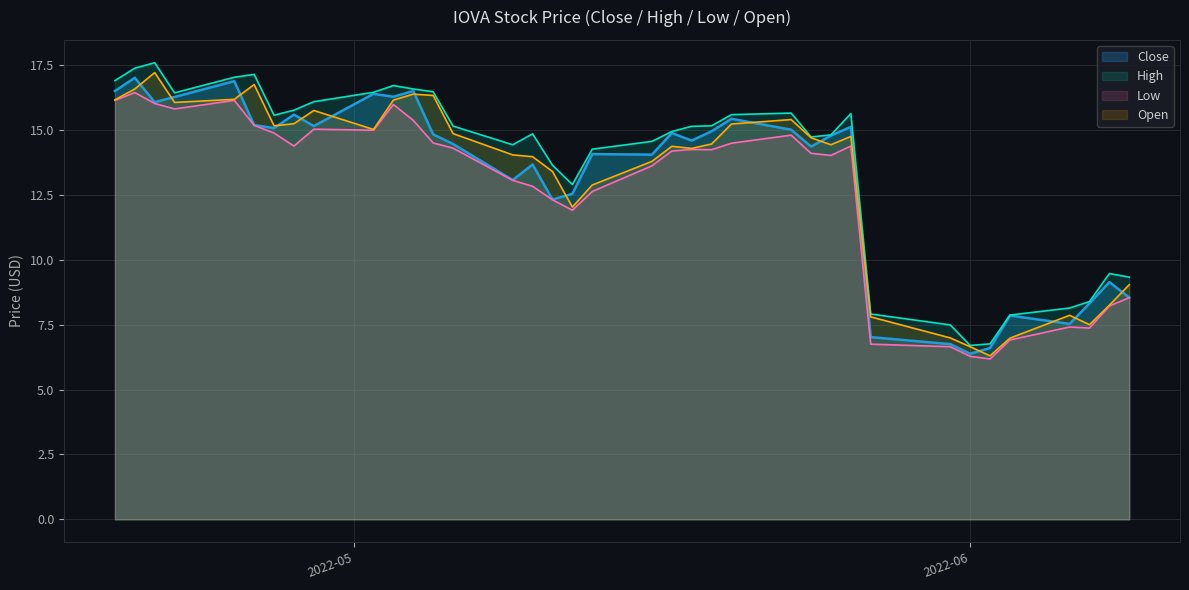

Reading left to right, what are all the values shown in this chart?

Close: 16.5	17.0	16.1	16.3	16.9	15.2	15.1	15.6	15.2	16.4	16.3	16.5	14.8	14.5	13.1	13.7	12.3	12.5	14.1	14.1	14.9	14.6	14.9	15.4	15.0	14.4	14.8	15.1	7.0	6.8	6.4	6.6	7.8	7.5	8.3	9.1	8.5
High: 16.9	17.4	17.6	16.4	17.0	17.1	15.6	15.8	16.1	16.4	16.7	16.6	16.5	15.2	14.4	14.8	13.6	12.9	14.3	14.6	14.9	15.1	15.2	15.6	15.7	14.7	14.8	15.6	7.9	7.5	6.7	6.8	7.9	8.1	8.4	9.5	9.3
Low: 16.1	16.4	16.0	15.8	16.1	15.2	14.9	14.4	15.0	15.0	16.0	15.4	14.5	14.3	13.1	12.8	12.3	11.9	12.6	13.6	14.2	14.2	14.2	14.5	14.8	14.1	14.0	14.4	6.8	6.7	6.3	6.2	6.9	7.4	7.4	8.2	8.5
Open: 16.2	16.6	17.2	16.1	16.2	16.8	15.2	15.2	15.8	15.0	16.1	16.4	16.3	14.9	14.0	14.0	13.4	12.0	12.9	13.8	14.4	14.3	14.5	15.2	15.4	14.7	14.4	14.8	7.8	7.0	6.7	6.3	7.0	7.9	7.5	8.2	9.0